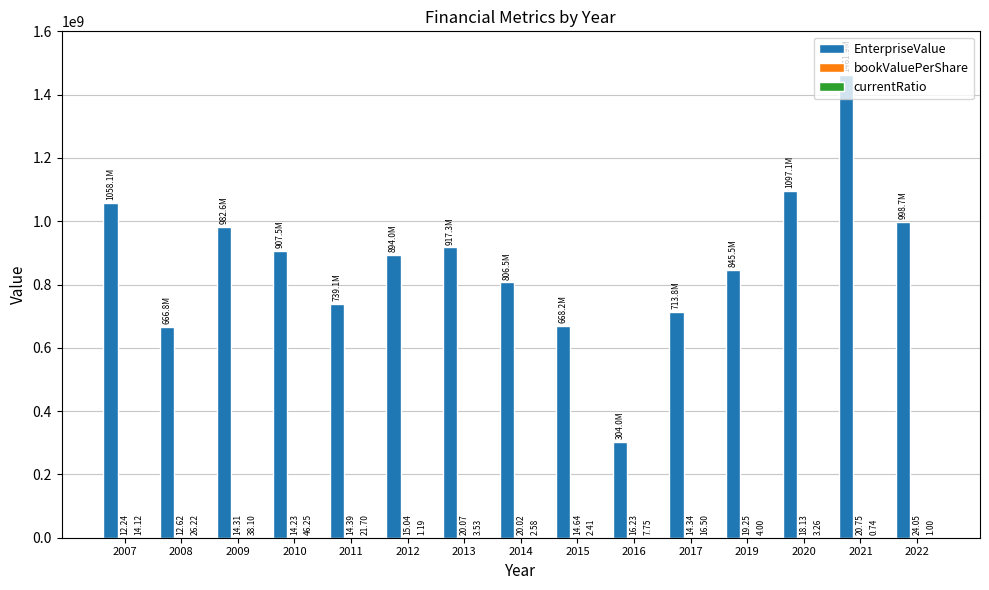

How many groups of bars are there?

15